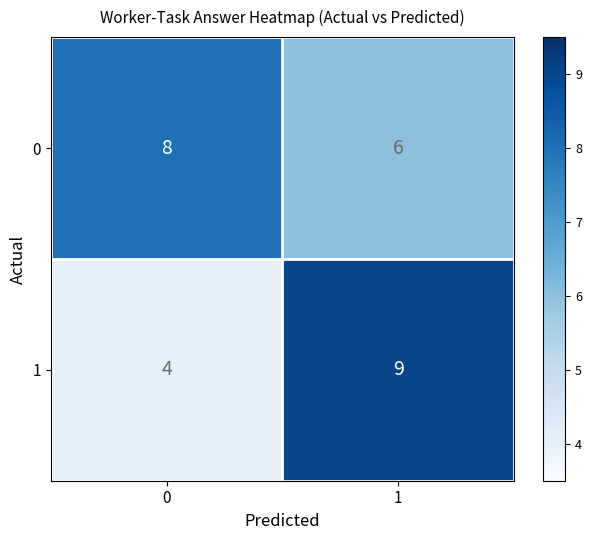

What is the difference between the highest and lowest values at 1?

3